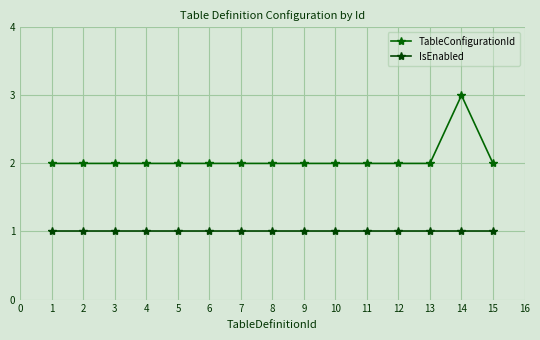

How many lines are shown in the chart?

2